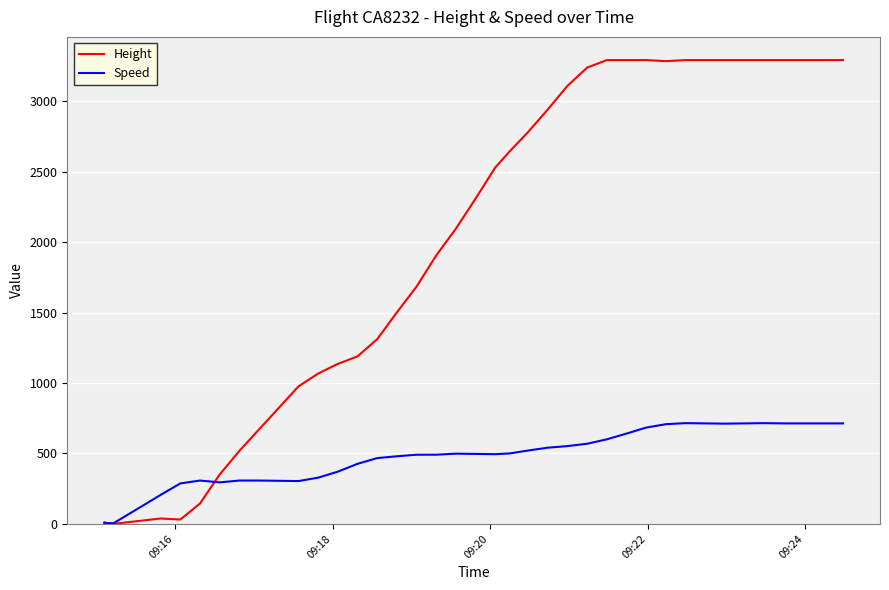

Rank the series by their average value, from lowest to highest.

Speed, Height